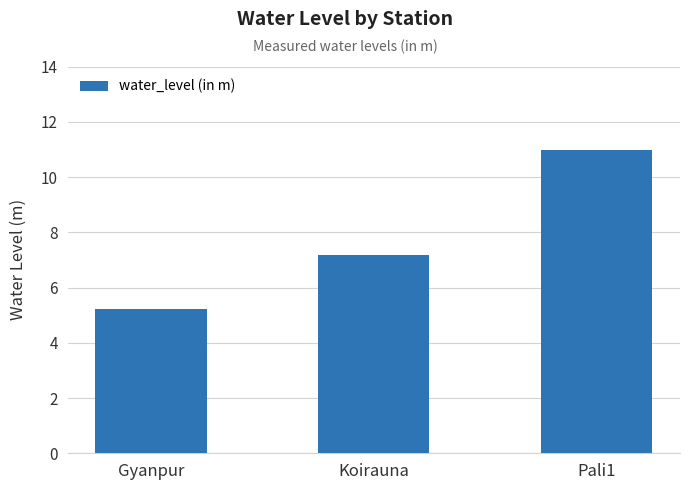

Read the value at Koirauna.

7.2